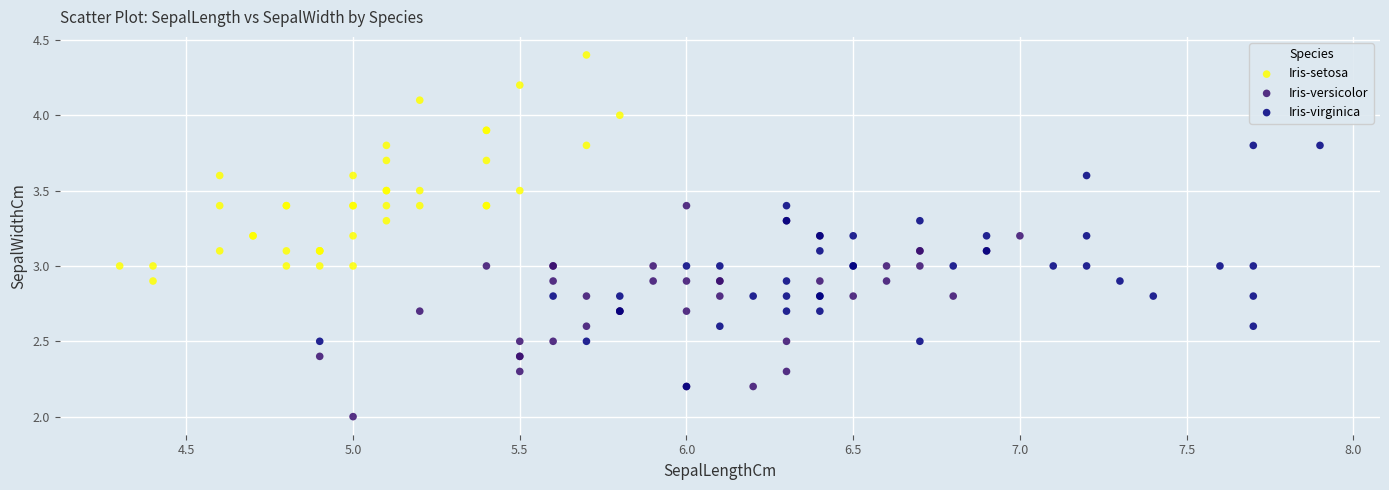

Which series has the largest Y range (max minus min)?

Iris-virginica